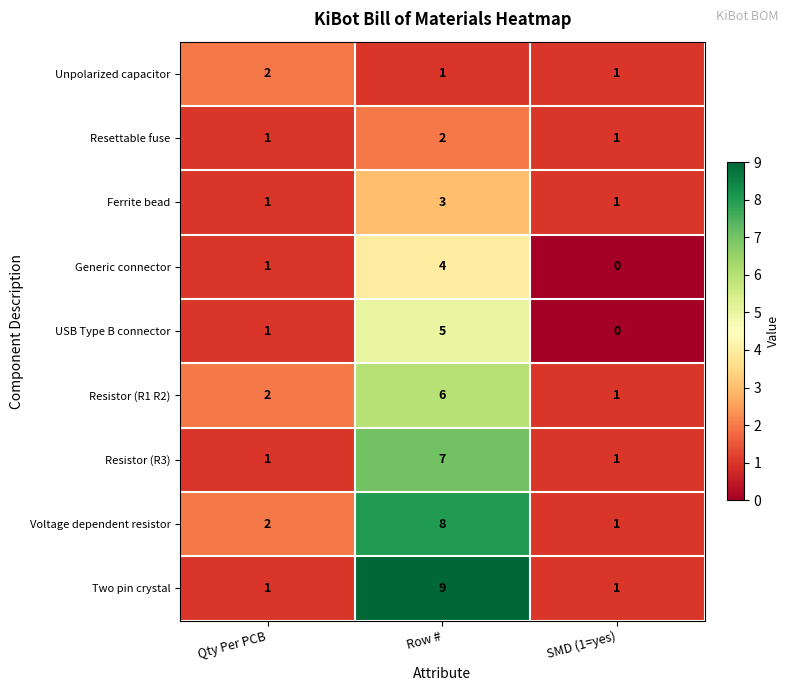

Is it true that Generic connector equals 2 at Qty Per PCB?

False